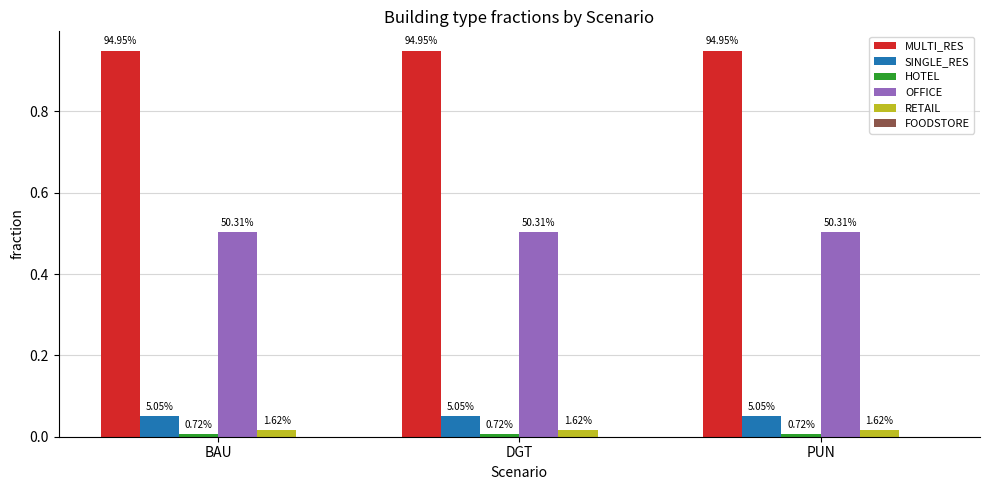

What is the value of the SINGLE_RES bar at the 2nd from the left?

0.1